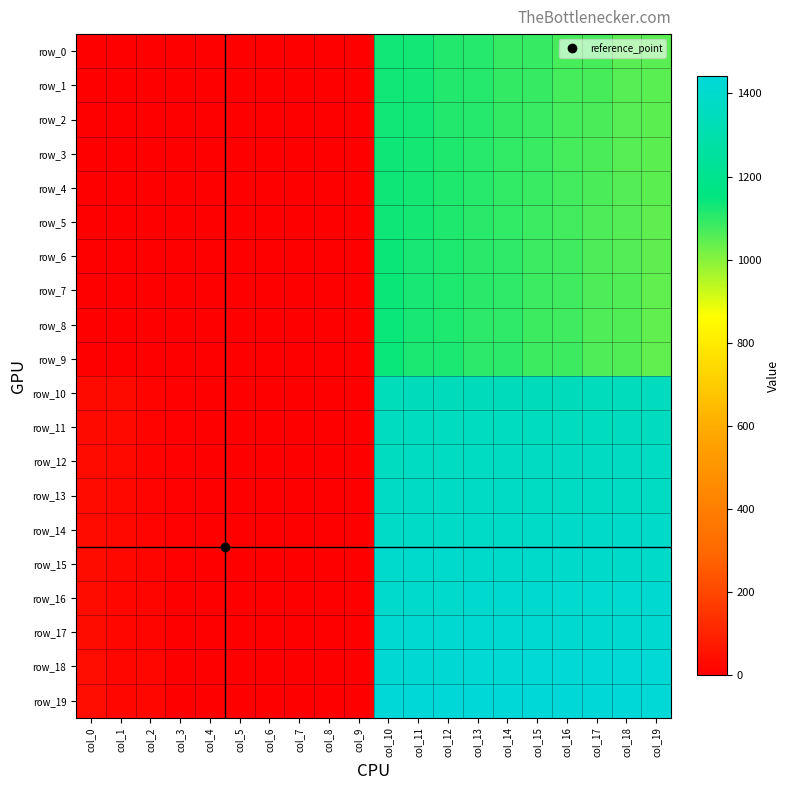

What is the sum of the row_11 values at col_11 and col_4?

1360.0